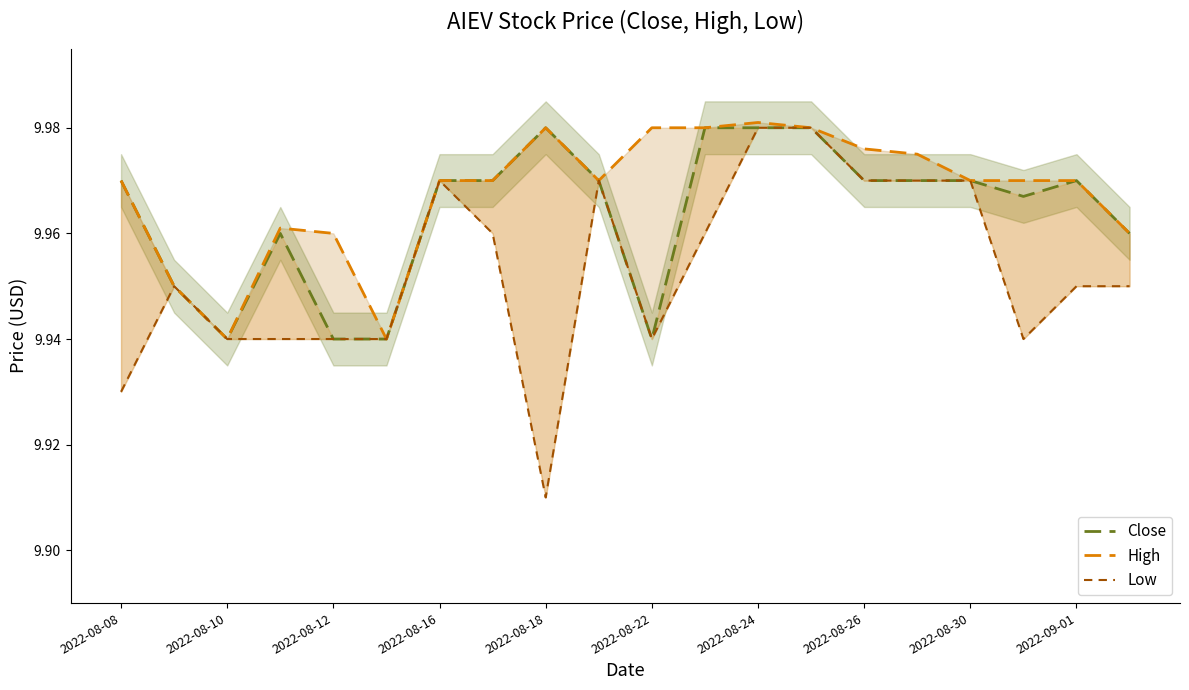

List the series in order of their peak value, lowest first.

Close, Low, High